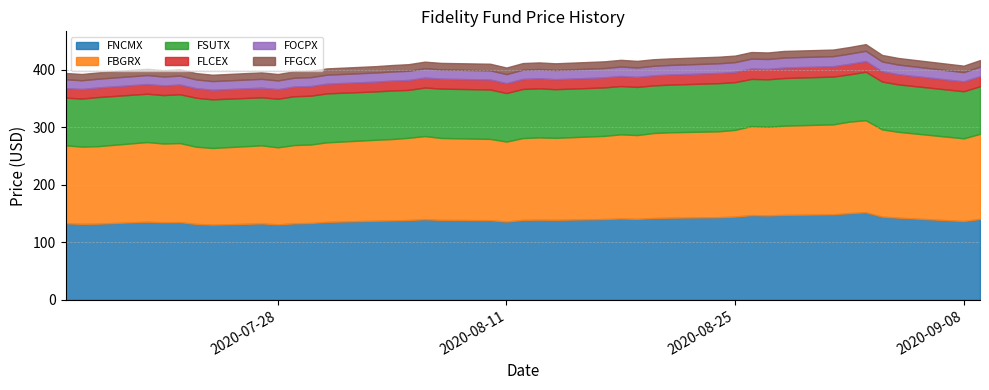

How many values in the FLCEX series exceed 17?

27